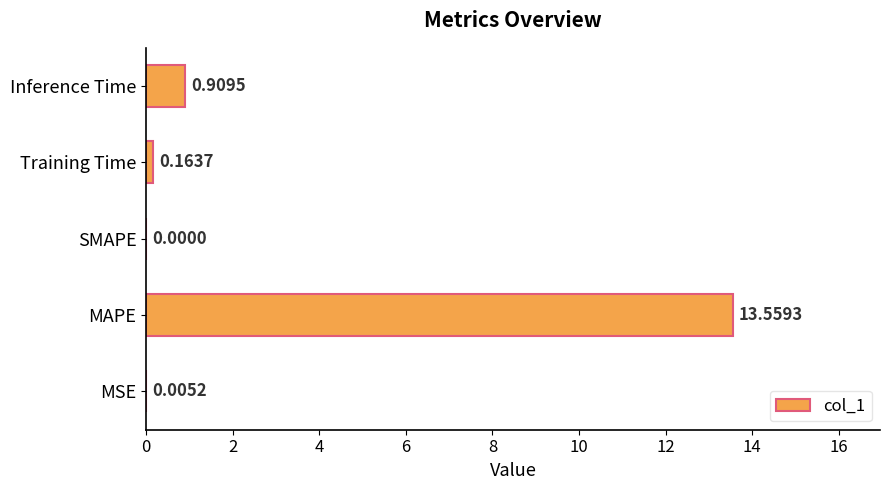

Where is the data nearest to the value 6?

Inference Time